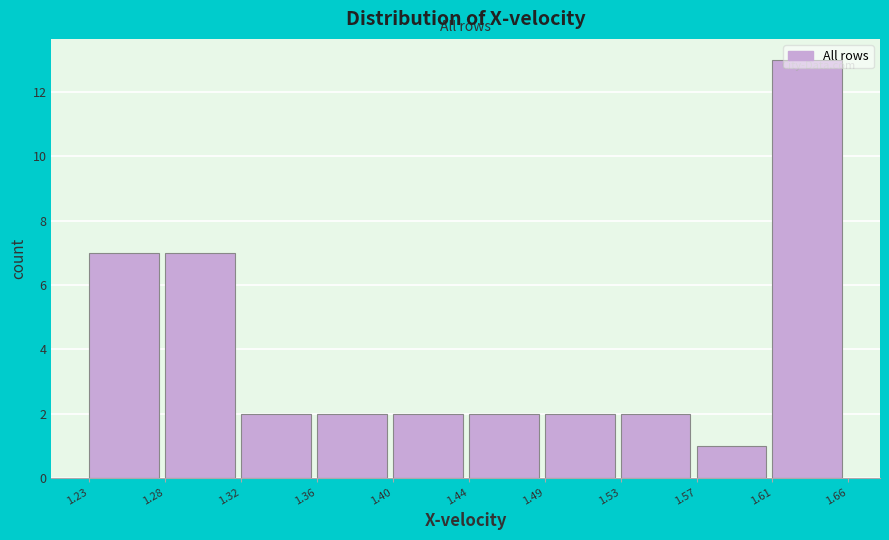

What is the value of the 4th bar from the left?

2